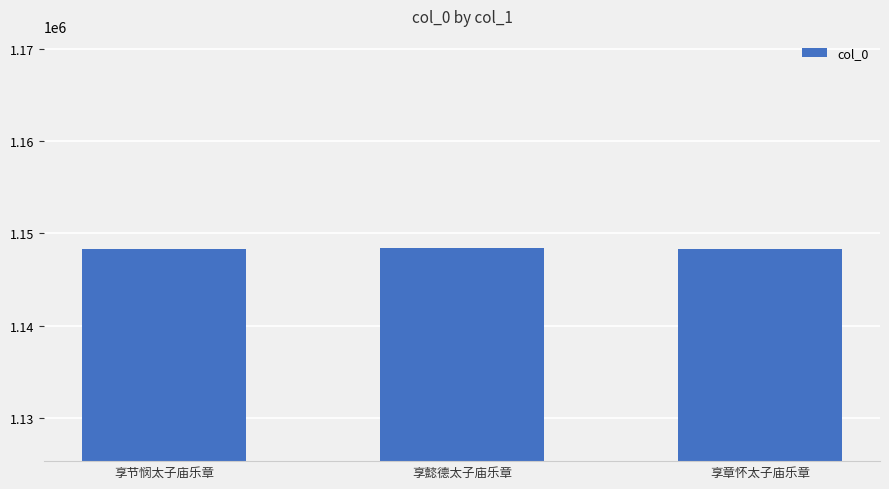

What is the label of the 3rd bar from the left?

享章怀太子庙乐章